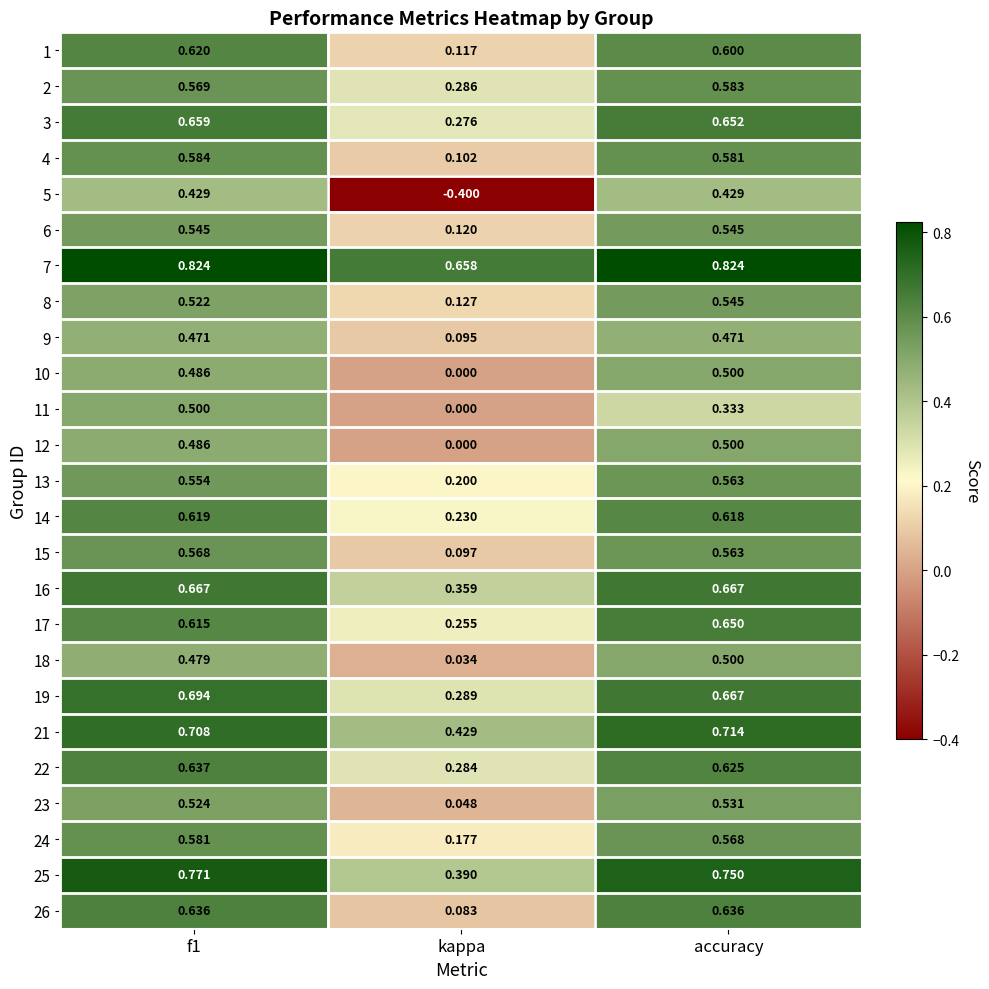

Is the value of 18 at accuracy greater than the value of 21 at f1?

No